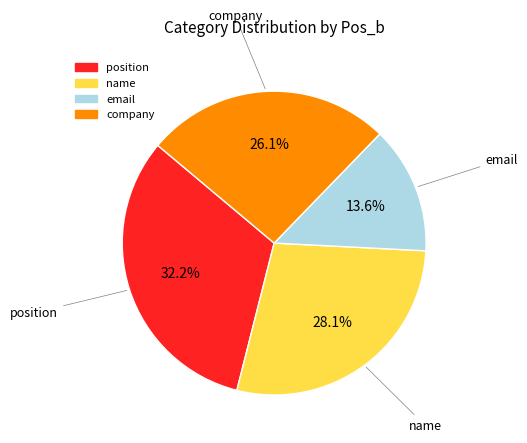

Does any single category account for the majority?

No